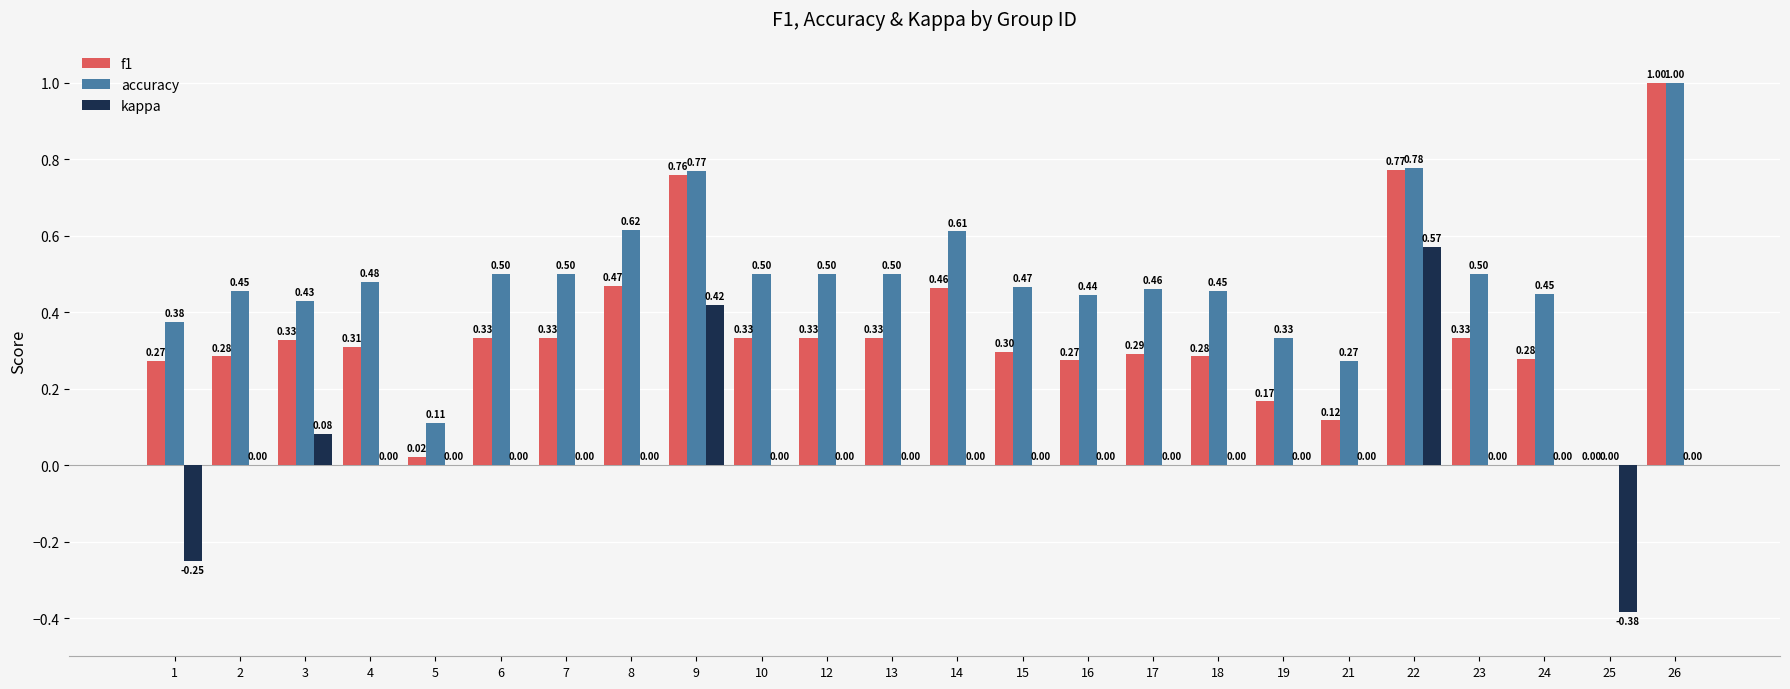

Is it true that kappa equals 0.6 at 9?

False